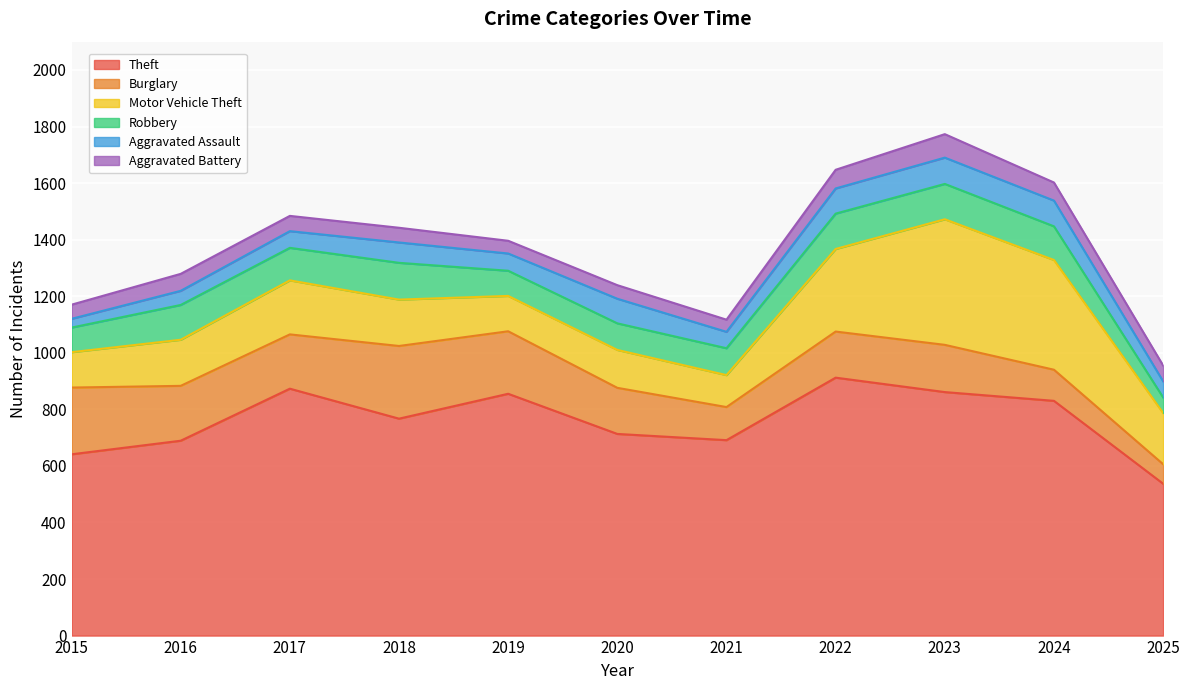

After their last crossing, which series has the higher values: Burglary or Motor Vehicle Theft?

Motor Vehicle Theft